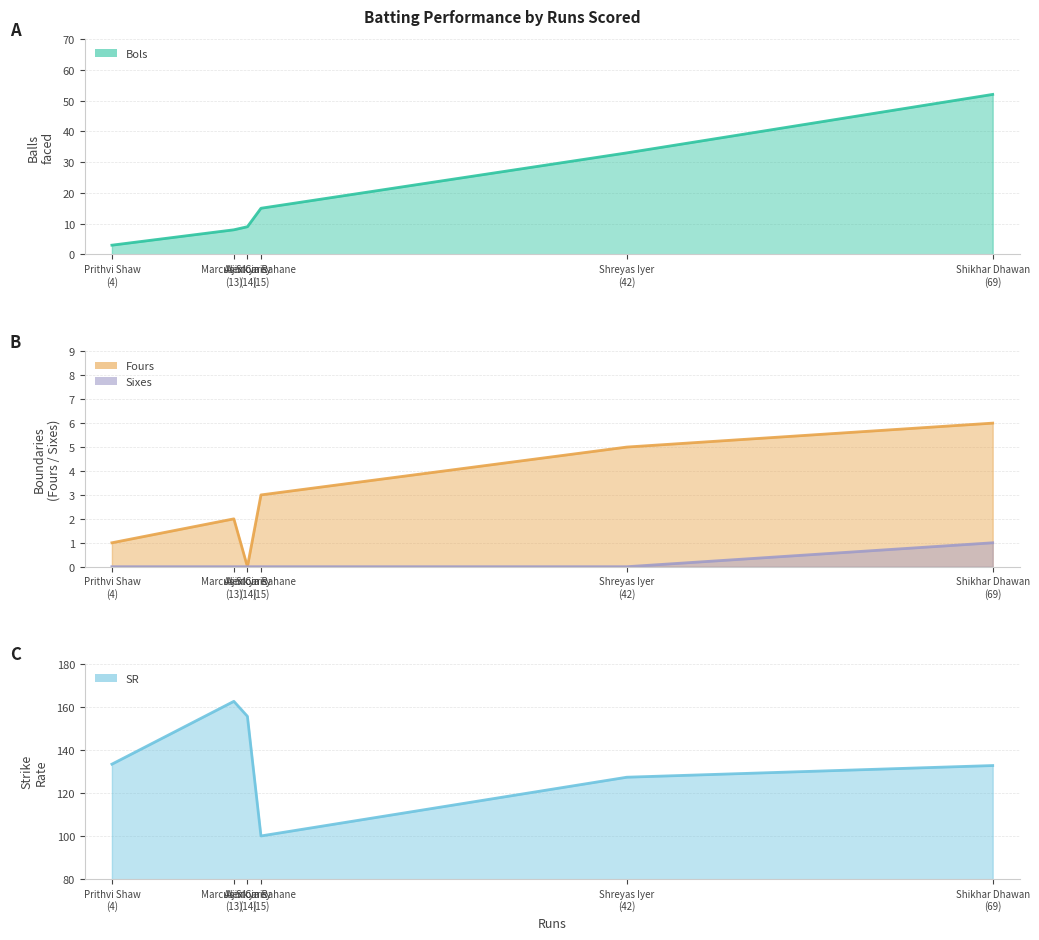

True or false: Sixes and SR intersect in this chart.

False